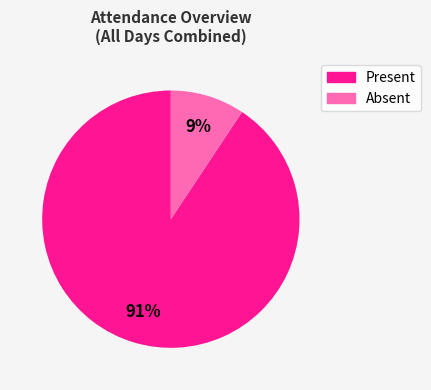

Does any single category account for the majority?

Yes